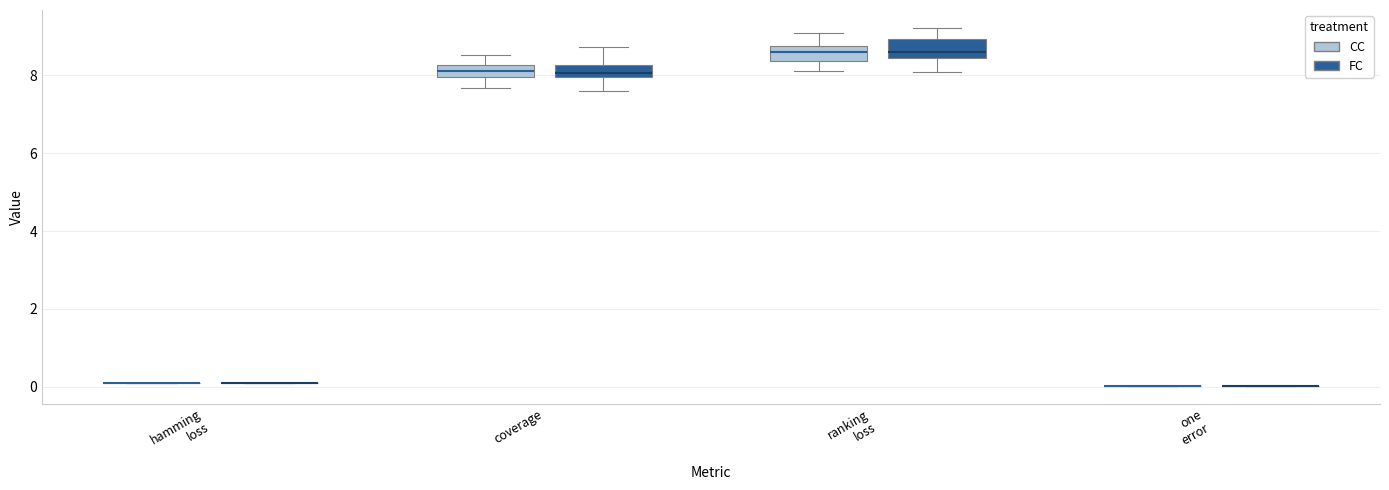

Reading left to right, read every box against the y-axis: the position of its median line, the range the box covers, and the ends of its whiskers. The values are not printed on the chart, so give them approximately, as read against the axis.

hamming loss (CC): box collapsed to a line at 0.0, whiskers 0.0 to 0.0
hamming loss (FC): box collapsed to a line at 0.0, whiskers 0.0 to 0.0
coverage (CC): median 8.2 (inside the box), box 8.0 to 8.2, whiskers 7.6 to 8.6
coverage (FC): median 8.0 (inside the box), box 8.0 to 8.2, whiskers 7.6 to 8.8
ranking loss (CC): median 8.6, box 8.4 to 8.8, whiskers 8.2 to 9.0
ranking loss (FC): median 8.6, box 8.4 to 9.0, whiskers 8.0 to 9.2
one error (CC): box collapsed to a line at 0.0, whiskers 0.0 to 0.0
one error (FC): box collapsed to a line at 0.0, whiskers 0.0 to 0.0